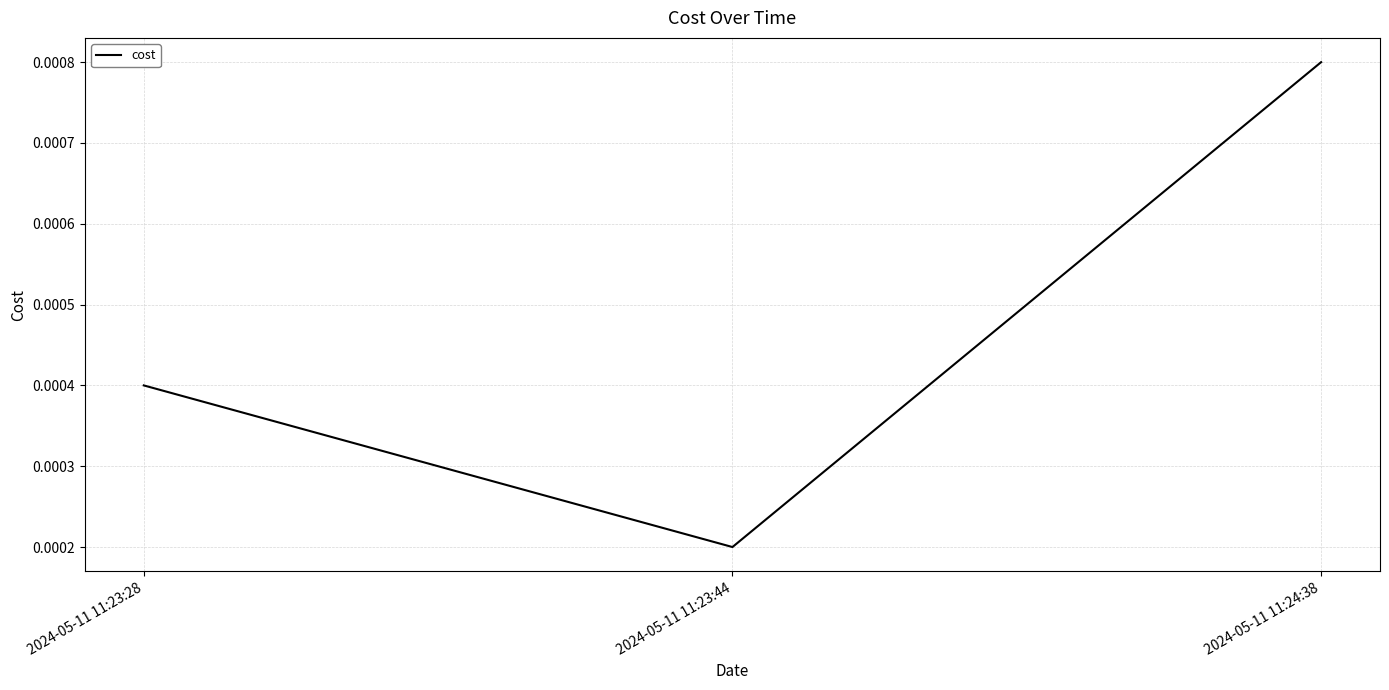

Does the chart display data point markers on the line(s)?

No